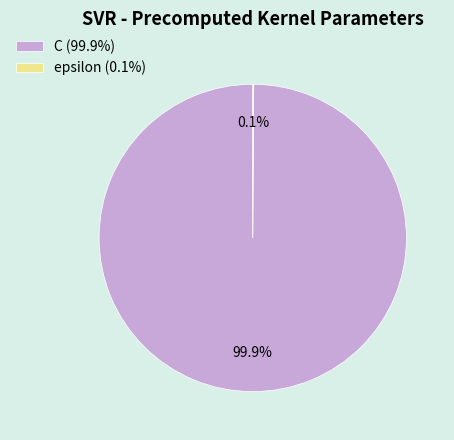

Does any single category account for the majority?

Yes